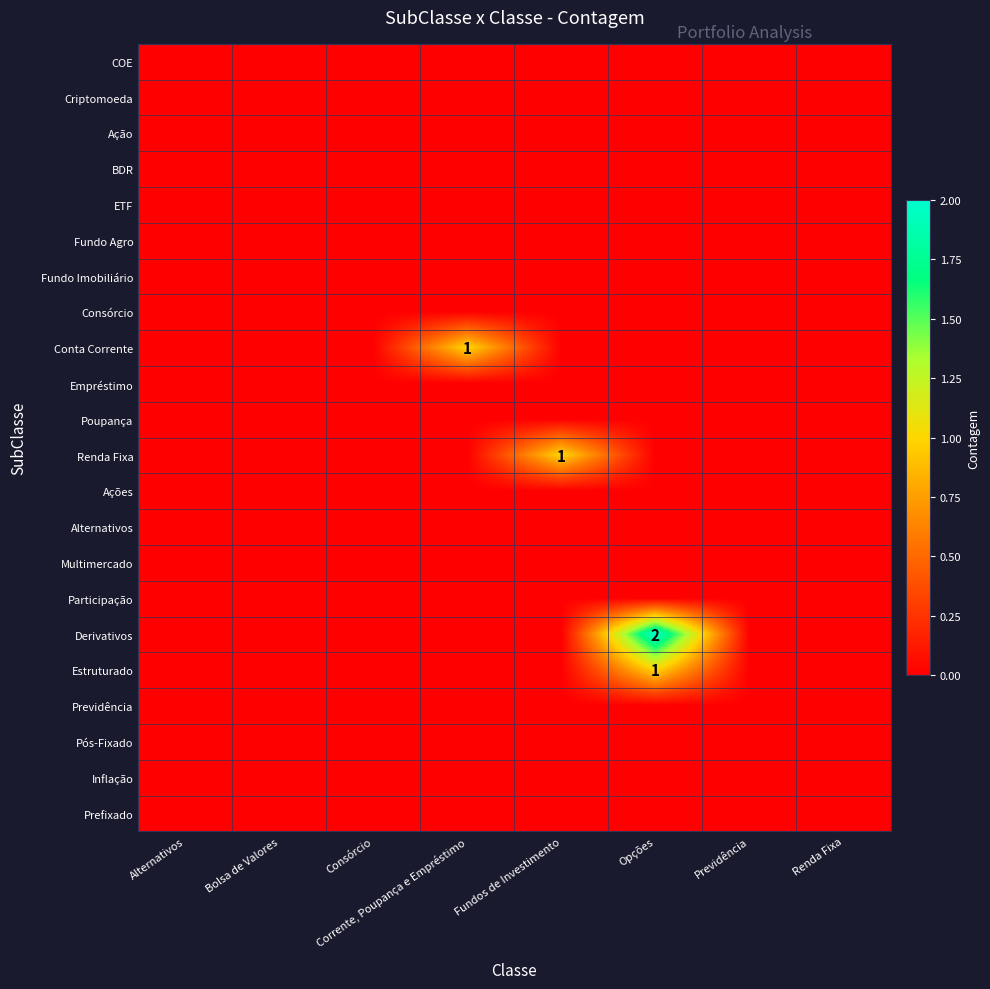

Rank the categories by Multimercado value from lowest to highest.

Alternativos, Bolsa de Valores, Consórcio, Corrente, Poupança e Empréstimo, Fundos de Investimento, Opções, Previdência, Renda Fixa